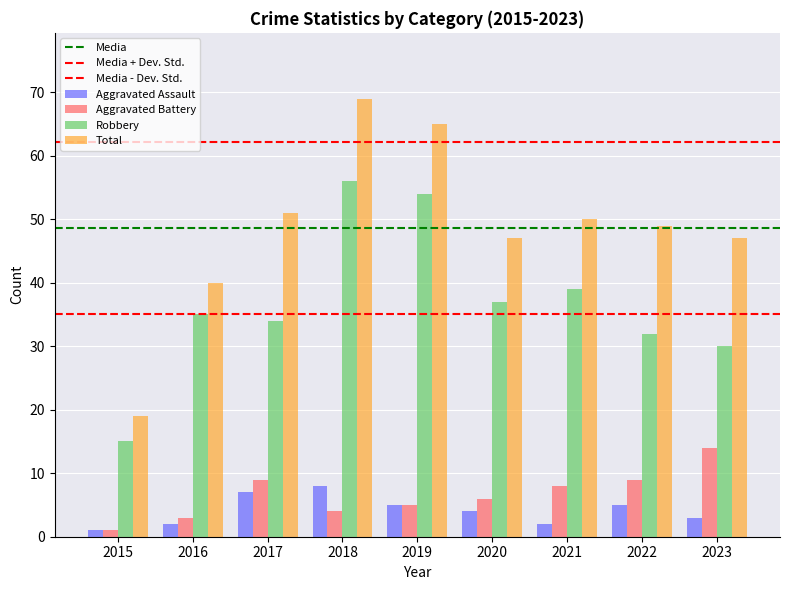

List the labels in order of Total value, largest first.

2018, 2019, 2017, 2021, 2022, 2020, 2023, 2016, 2015